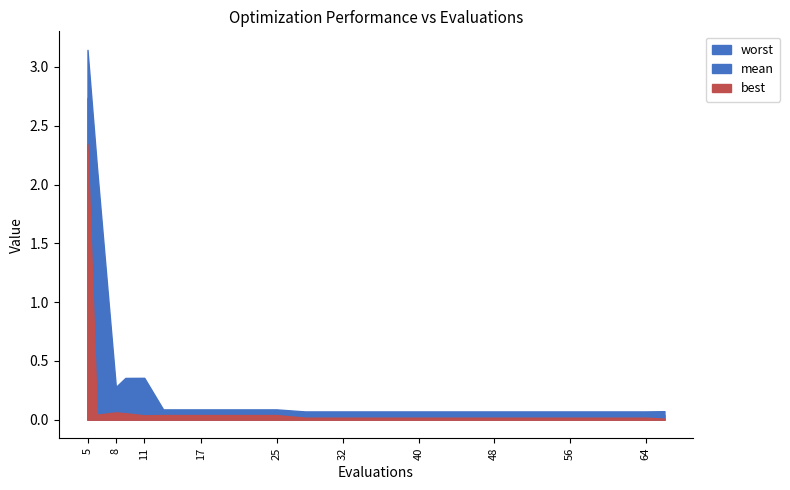

Which category has the highest value in the best series?

5